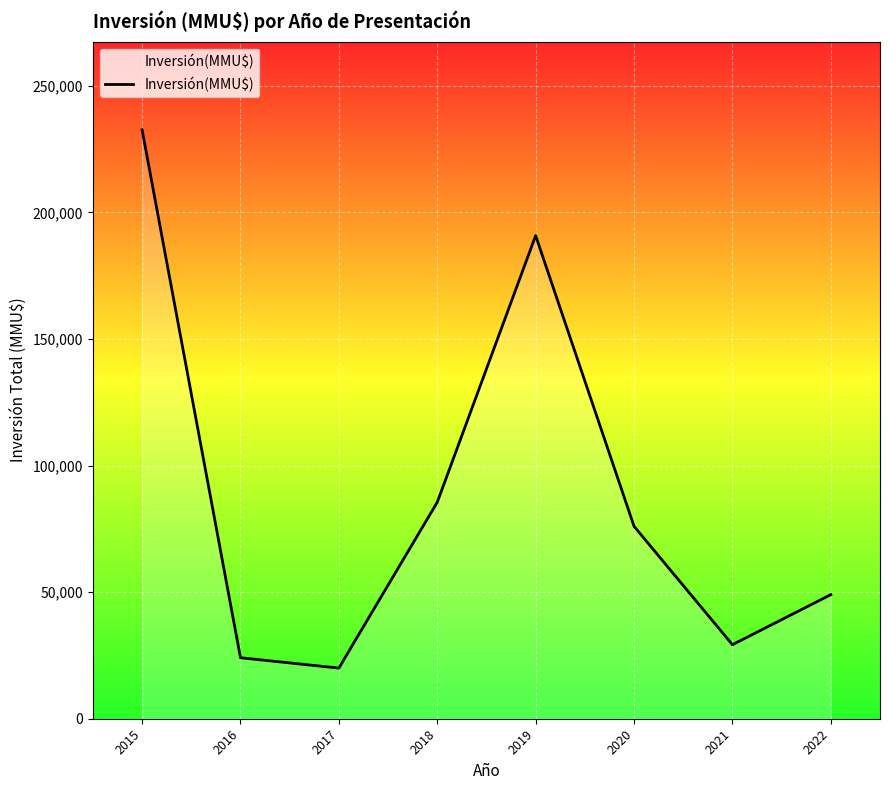

What is the greatest value displayed?

232550